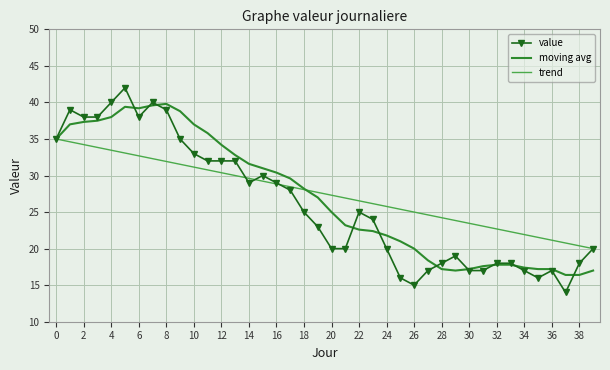

Which series has the widest spread of values?

value